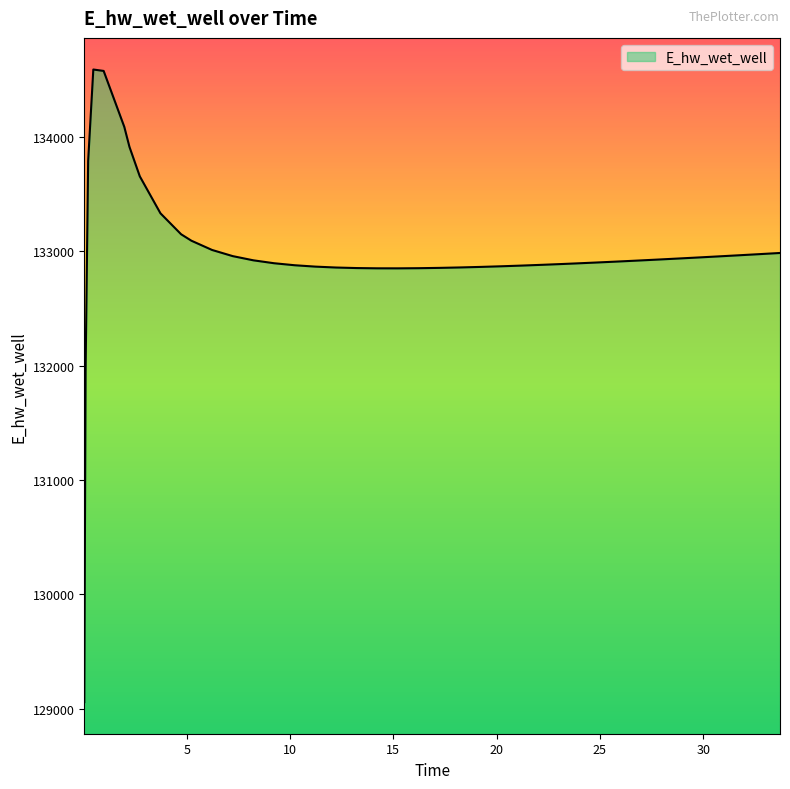

What is the sum of all values?

5319450.9